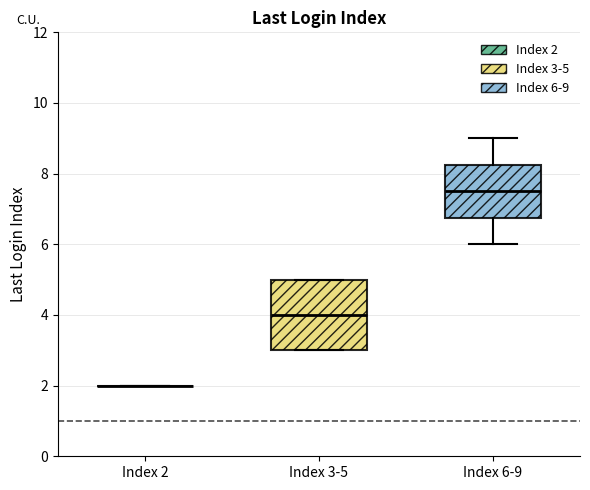

Reading left to right, read every box against the y-axis: the position of its median line, the range the box covers, and the ends of its whiskers. The values are not printed on the chart, so give them approximately, as read against the axis.

Index 2: box collapsed to a line at 2.0, whiskers 2.0 to 2.0
Index 3-5: median 4.0, box 3.0 to 5.0, whiskers 3.0 to 5.0
Index 6-9: median 7.6, box 6.8 to 8.2, whiskers 6.0 to 9.0